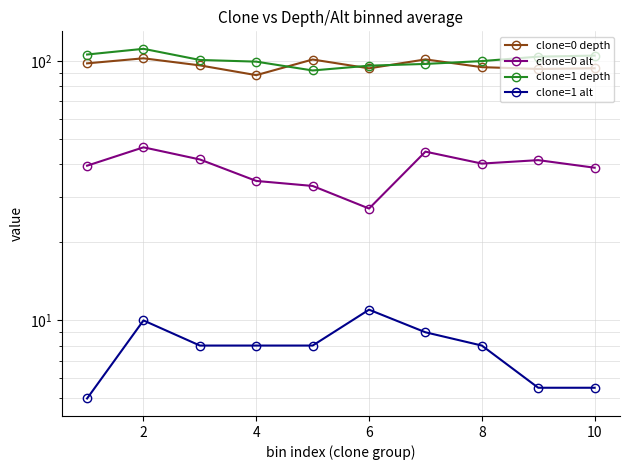

How many interior local peaks does the clone=1 depth series have?

1